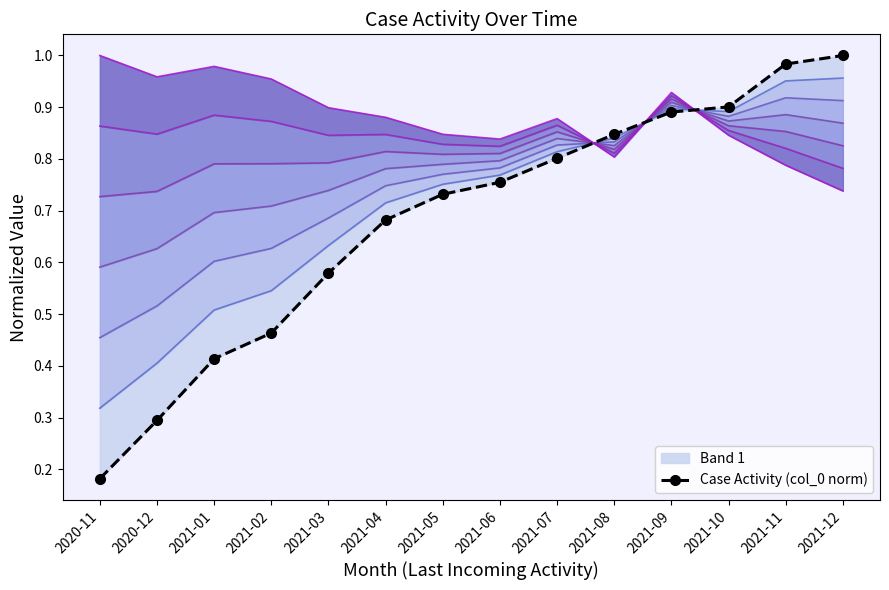

Reading left to right, transcribe all the data shown in this chart.

0.2	0.3	0.4	0.5	0.6	0.7	0.7	0.8	0.8	0.8	0.9	0.9	1.0	1.0